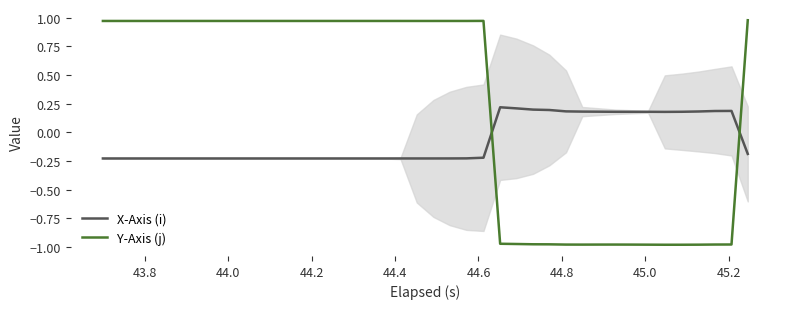

Which series has the largest total across all categories?

Y-Axis (j)